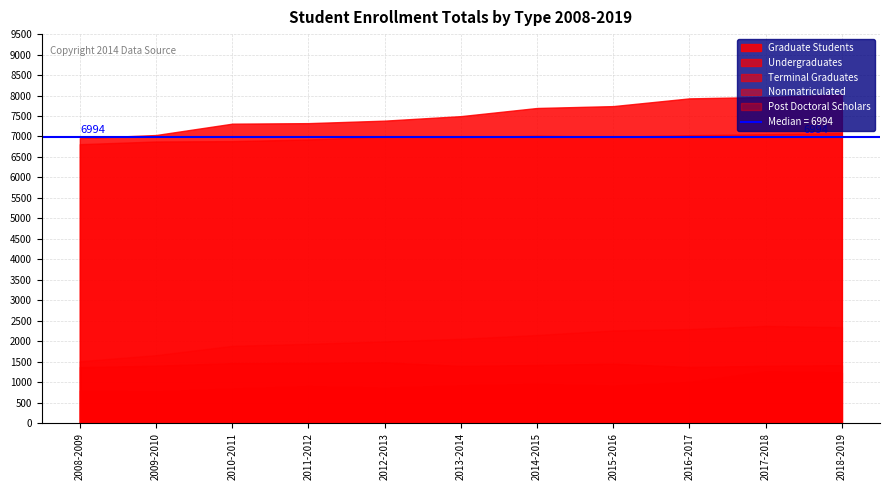

Which series has the largest range (max minus min)?

Graduate Students